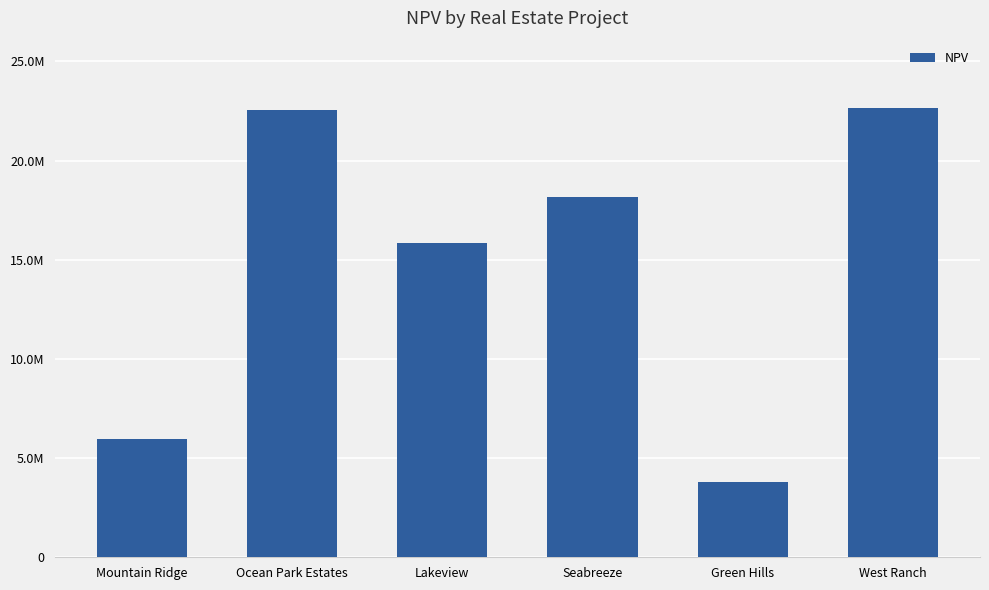

What is the ratio of the value at Seabreeze to the value at Lakeview?

1.1